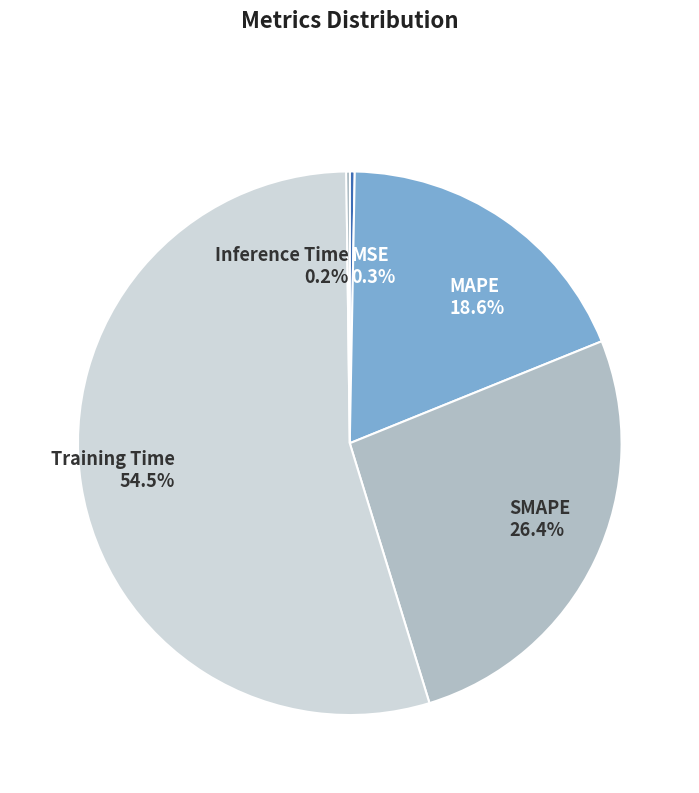

Which has a higher value, Training Time or MSE?

Training Time